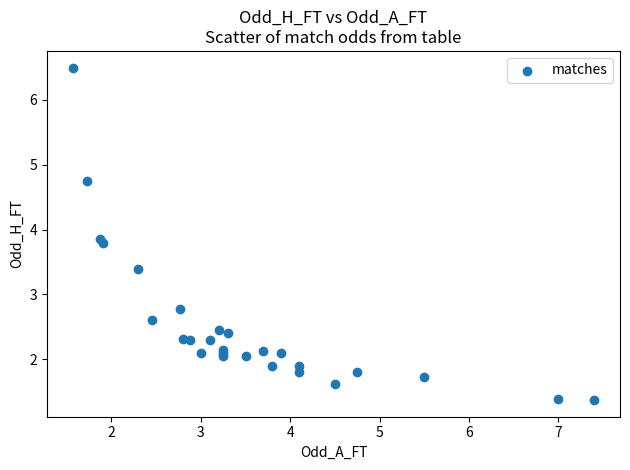

What Y value in the scatter plot is closest to 3?

2.8